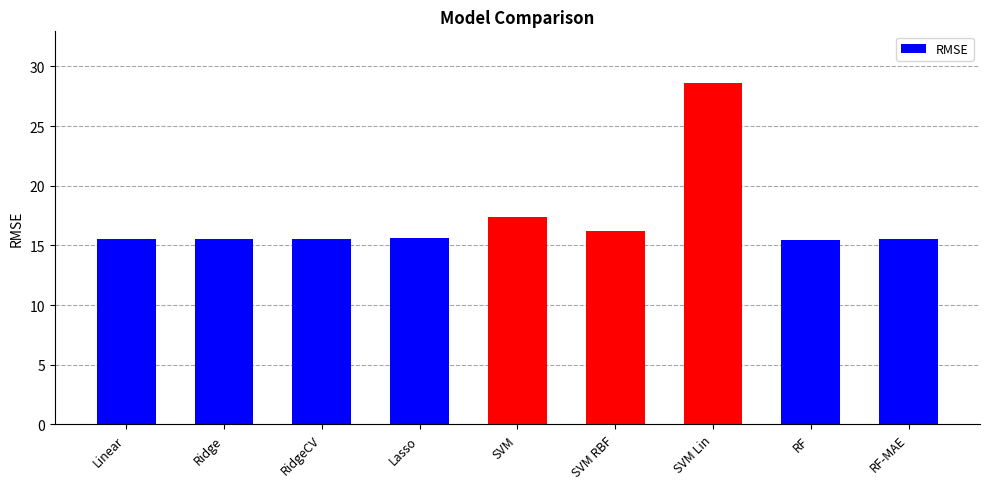

The value at SVM RBF is 10.5. True or false?

False